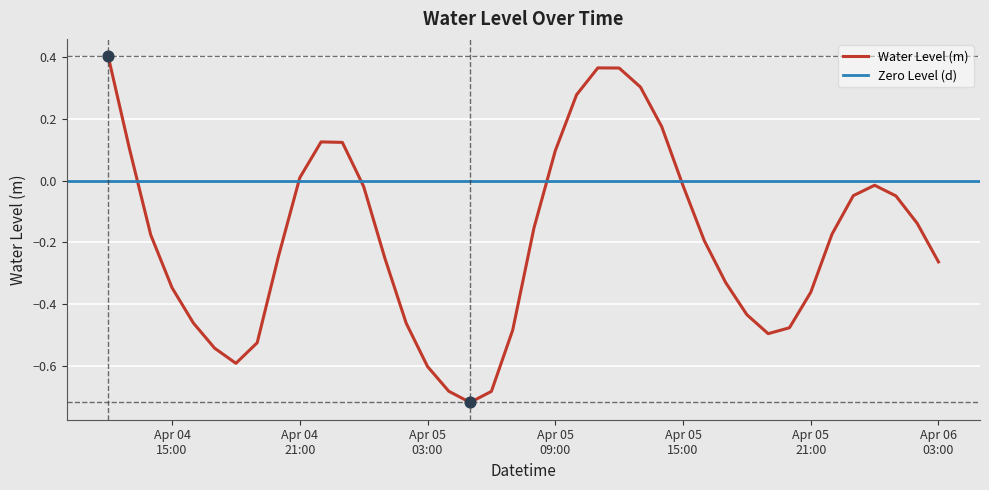

Between 2025-04-05 15:00:00 and 2025-04-04 19:00:00, which is larger?

2025-04-05 15:00:00